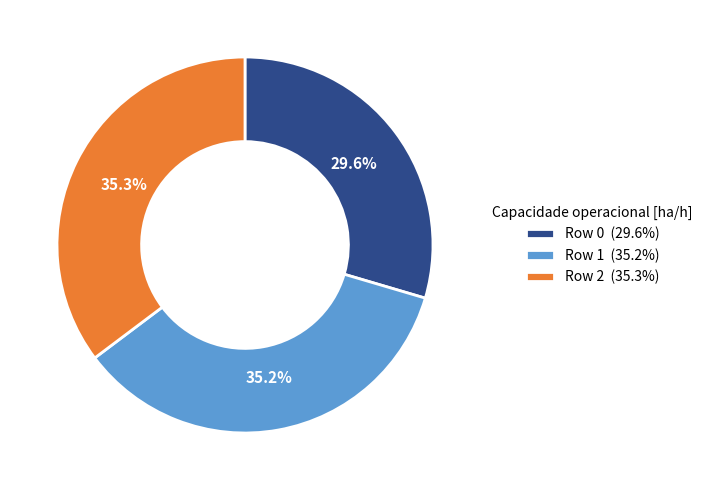

How much of the chart is everything except Row 1?

64.8%